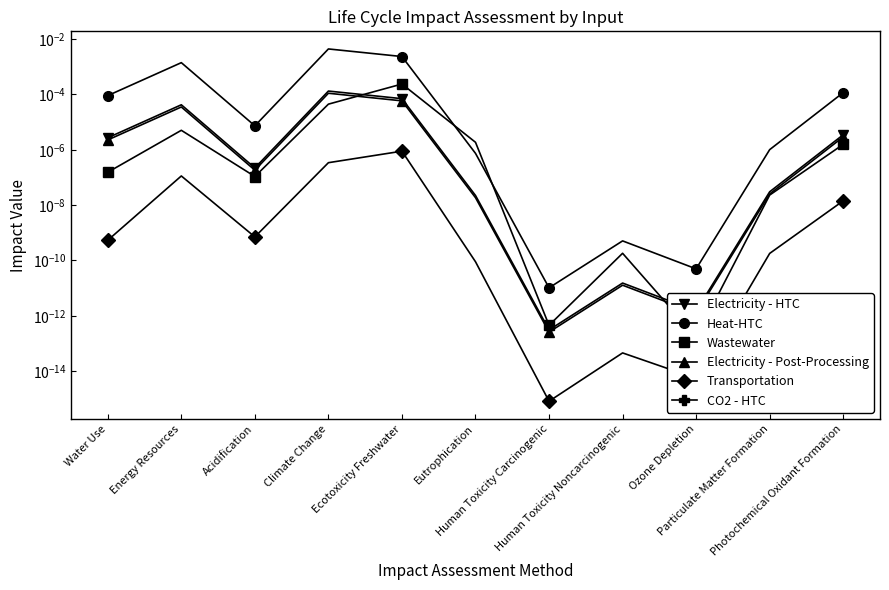

Does the chart have visible grid lines?

No